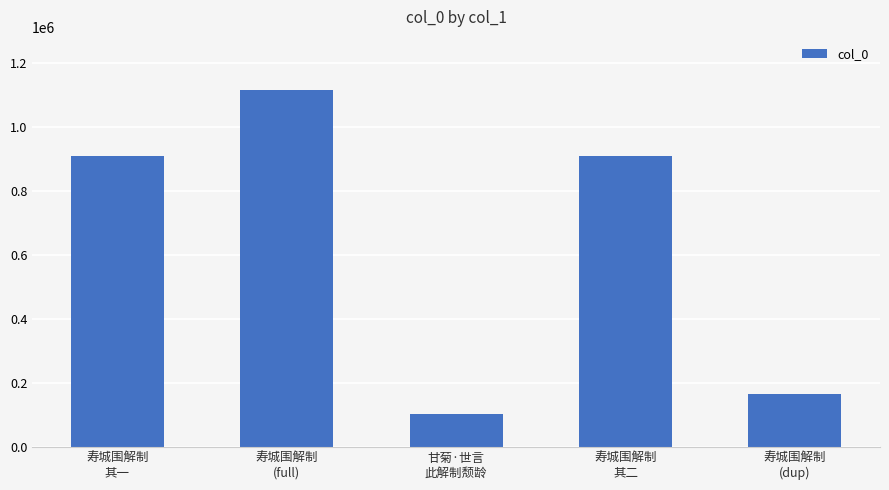

What is the difference between the maximum and second lowest values?

950081